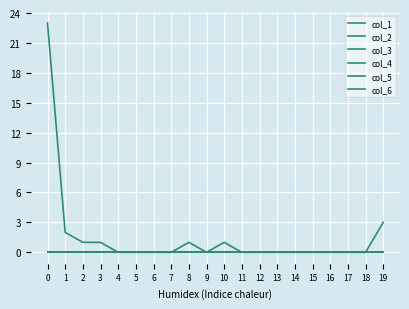

Does the chart have visible grid lines?

Yes